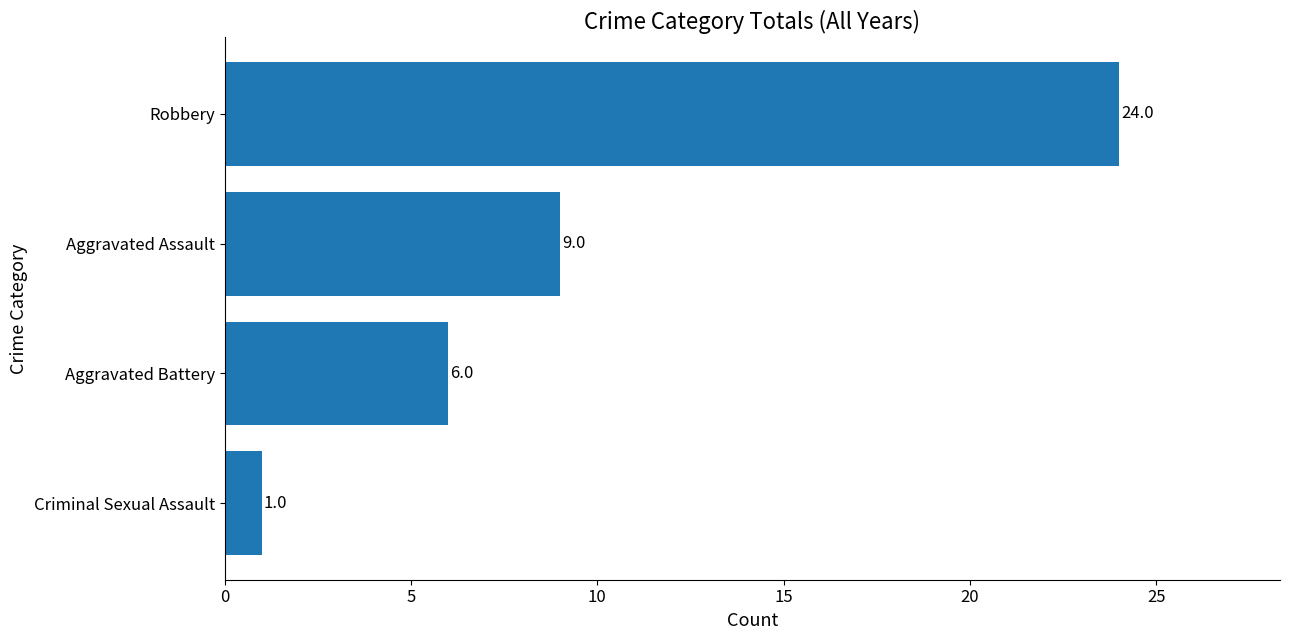

What is the difference between the second highest and second lowest values?

3